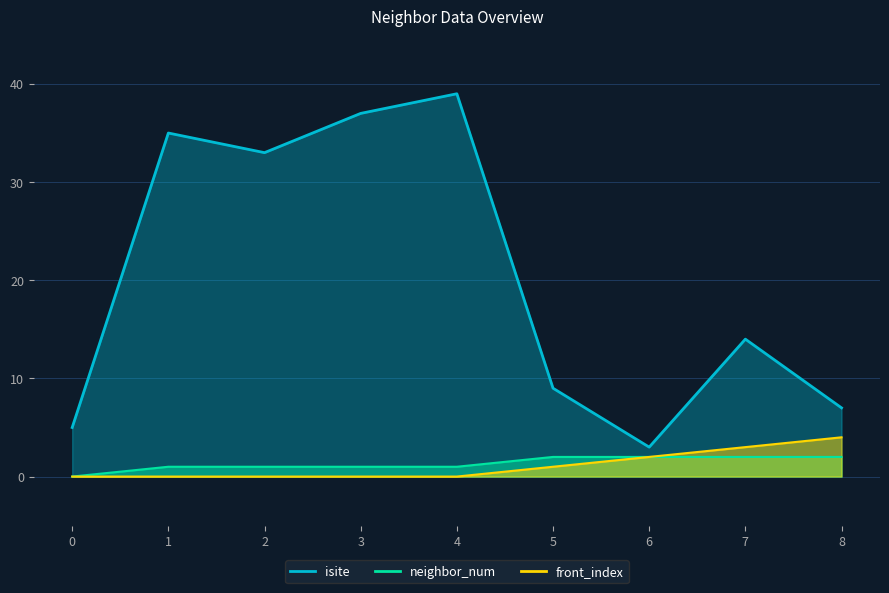

Where does the isite series first go above 14?

1